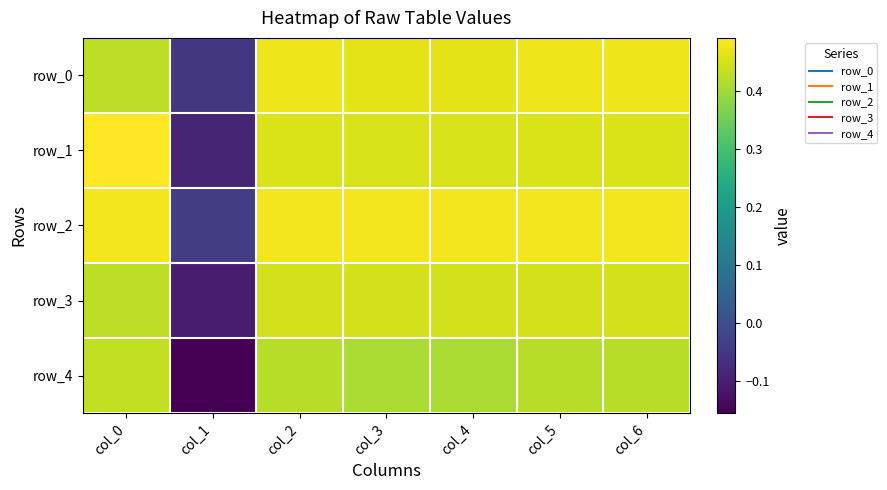

How many negative values does the row_2 series have?

1